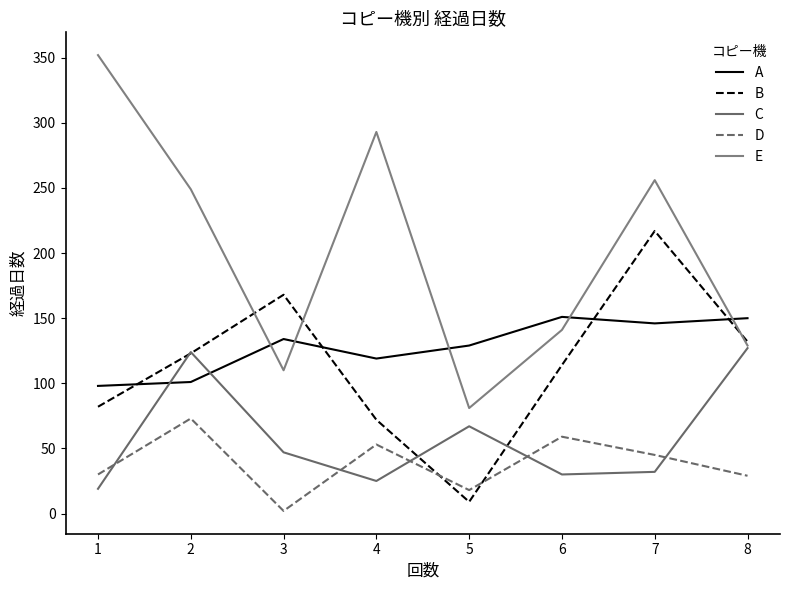

What are all the series names shown in the legend?

A, B, C, D, E